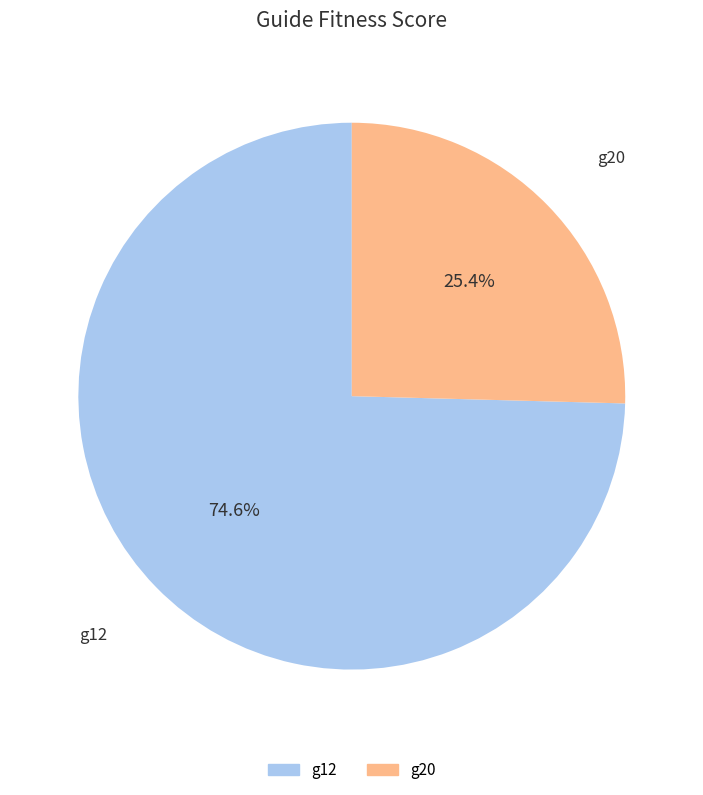

To the nearest percent, what is the difference between the g20 and g12 slice percentages?

49%